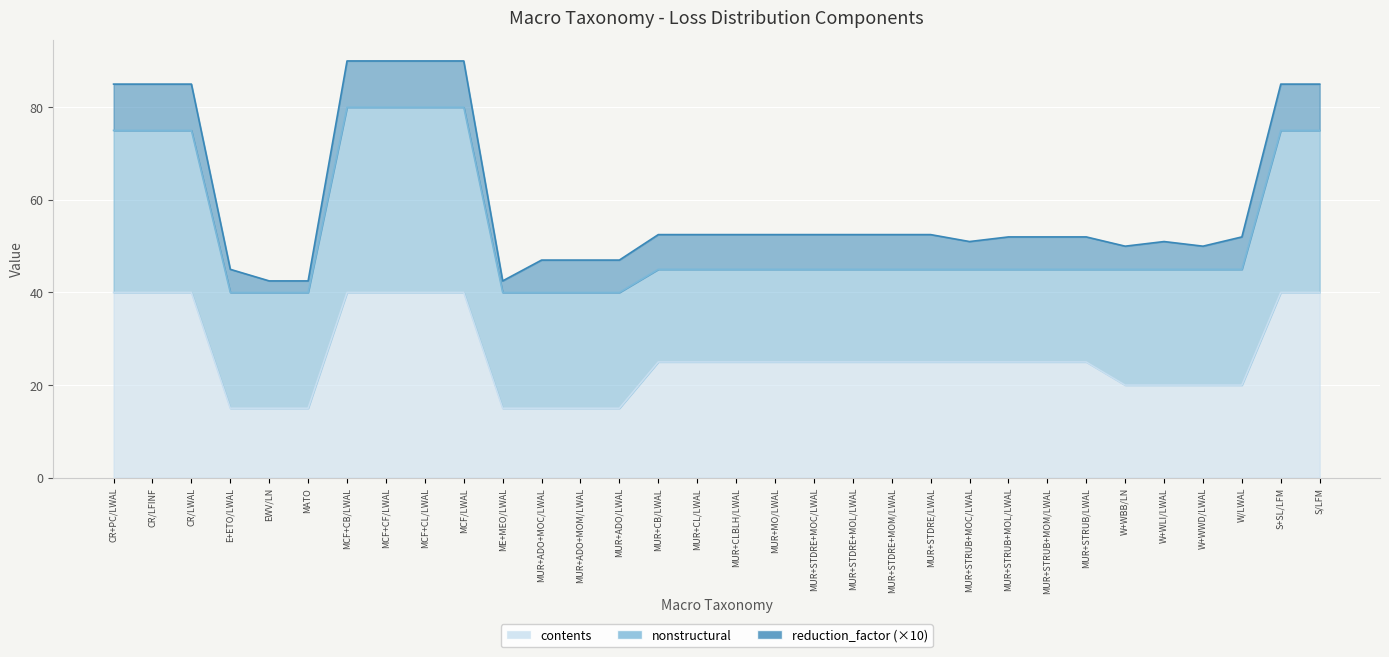

Between EWV/LN and MCF+CF/LWAL, which series saw the biggest shift?

contents